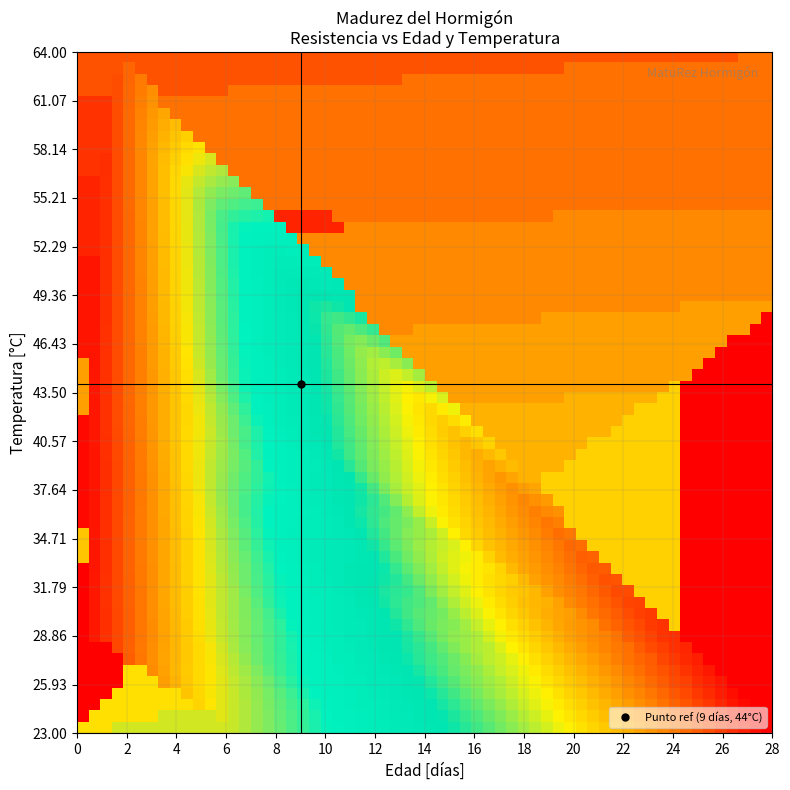

At how many categories does at least one series exceed 14?

4